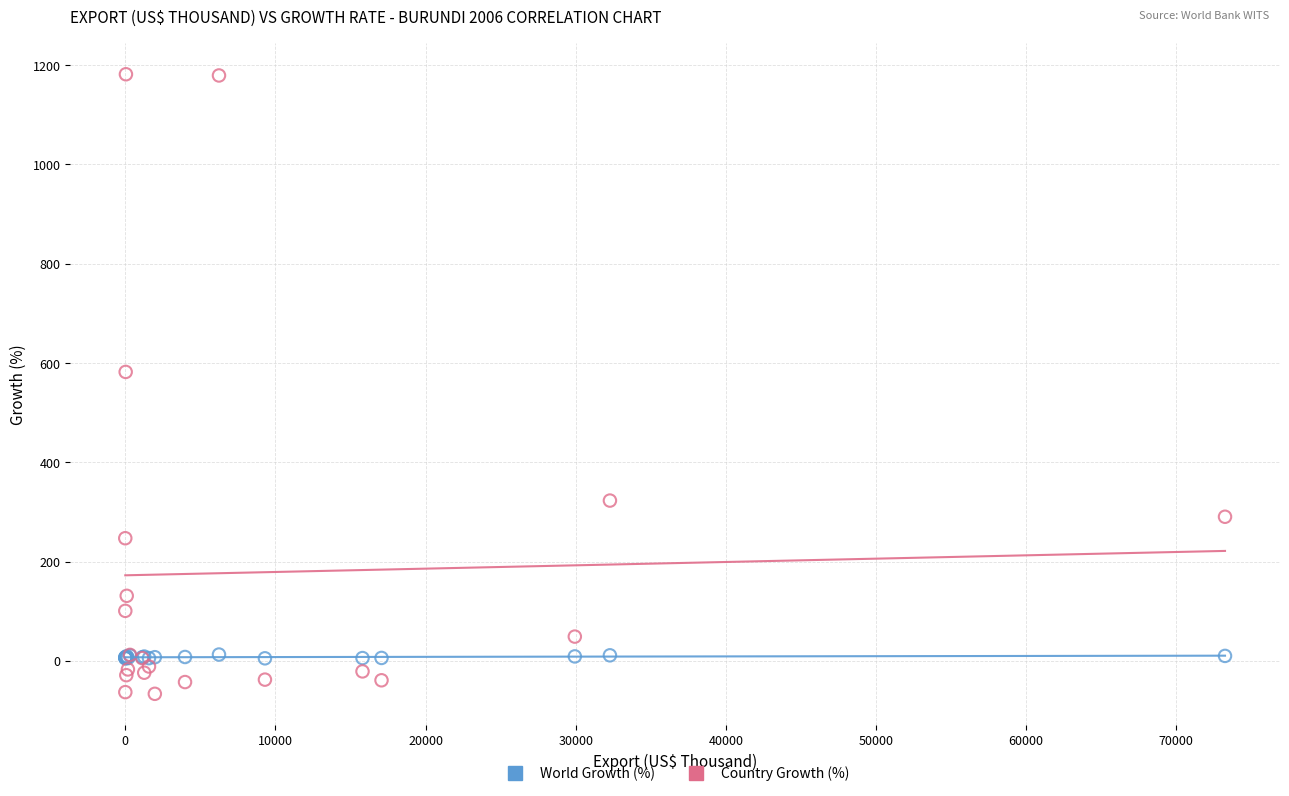

What is the X range (max minus min) for the scatter plot?

73247.9